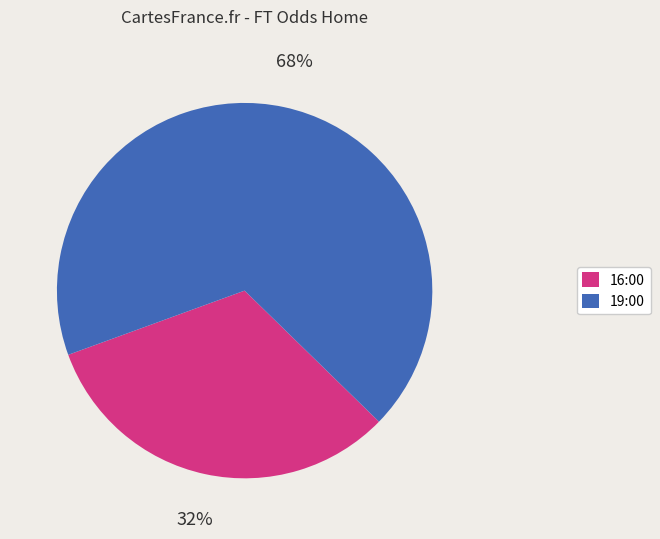

Combined, do 19:00 and 16:00 account for over 50%?

Yes